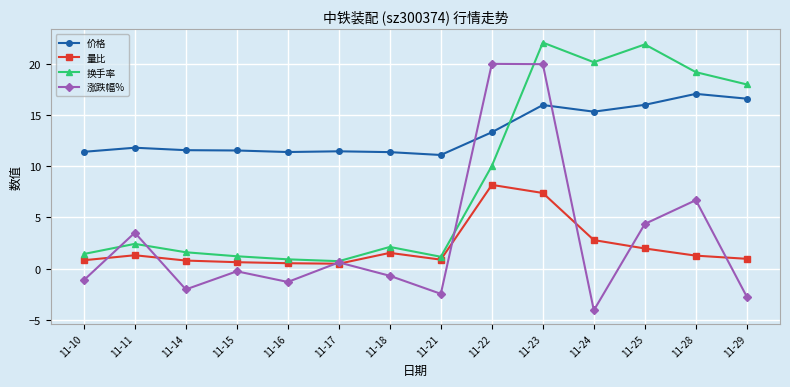

Between which two adjacent categories do 涨跌幅% and 换手率 first intersect?

11-10 and 11-11